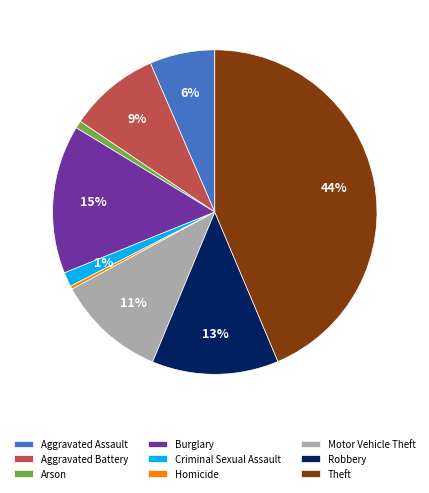

To the nearest percent, what percentage of the pie is Motor Vehicle Theft?

11%